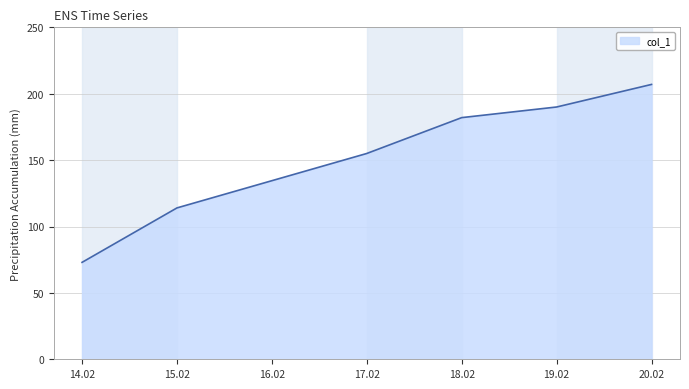

List the labels in order of value, largest first.

20.02, 19.02, 18.02, 17.02, 15.02, 14.02